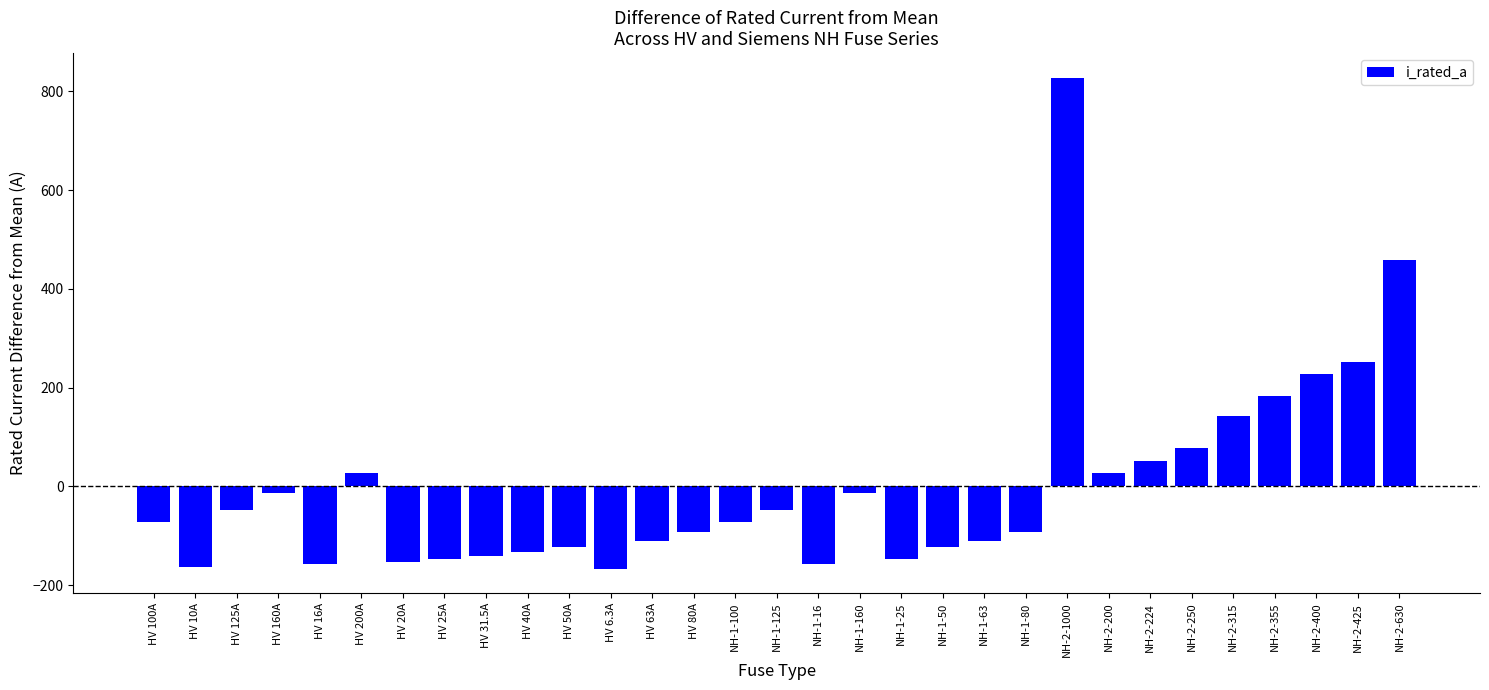

At which category does the chart reach its peak across all series?

NH-2-1000